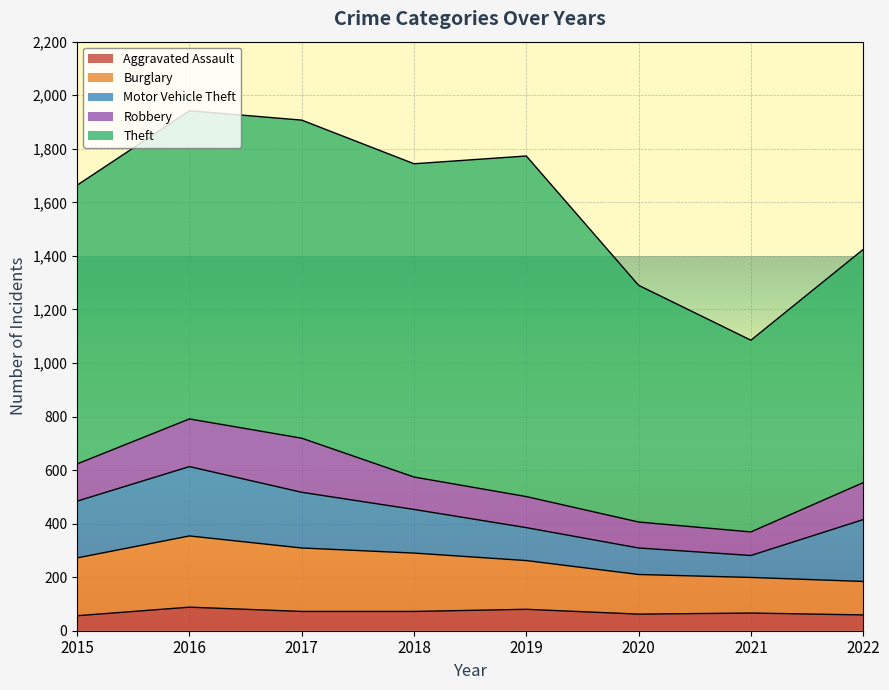

The value of Robbery at 2019 is 116. True or false?

True